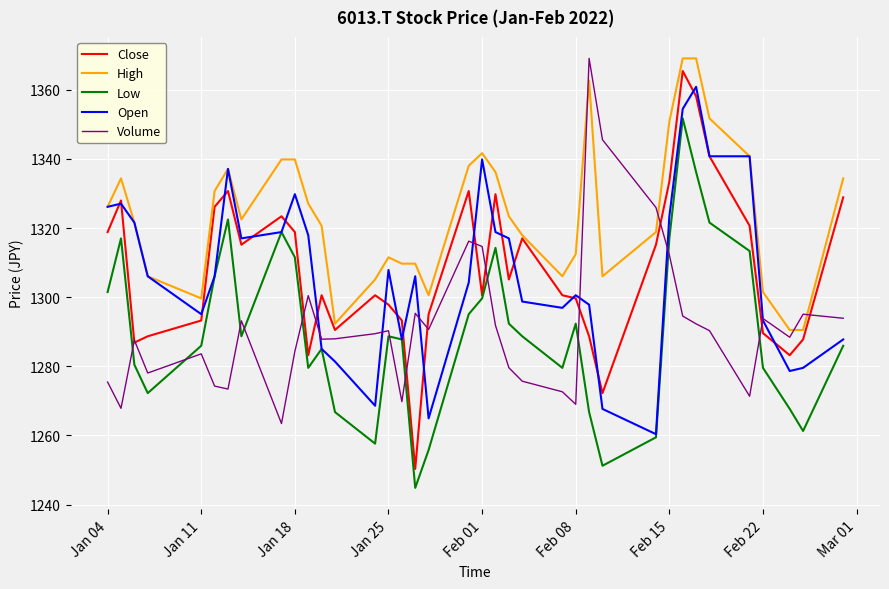

What is the minimum value for High?

1290.5